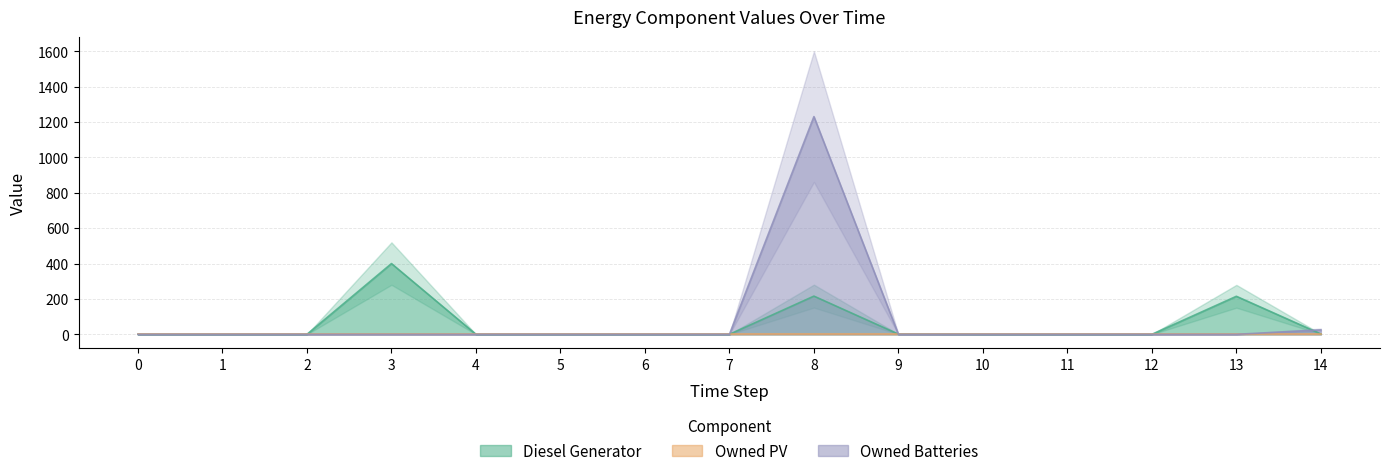

In Owned Batteries, how many points are higher than both neighbors (excluding endpoints)?

1